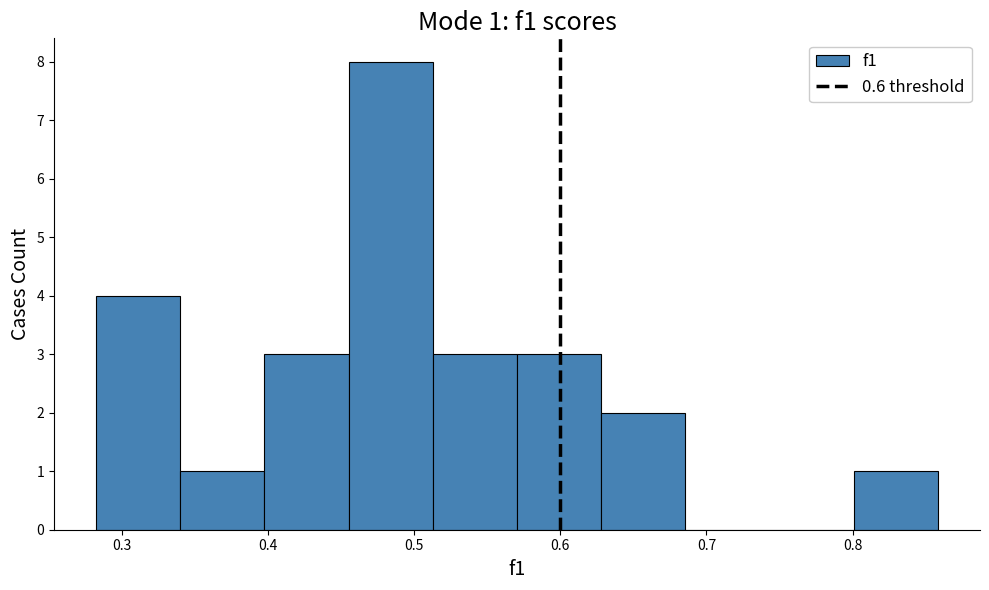

Over which range of the x-axis is the bar tallest?

0.46 to 0.51